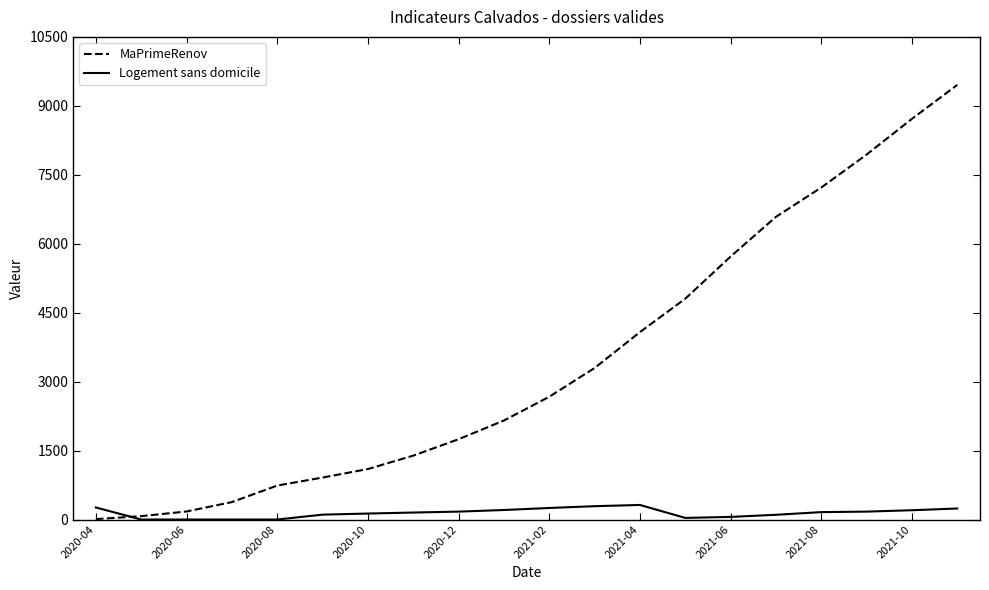

What is the maximum value for Logement sans domicile?

317